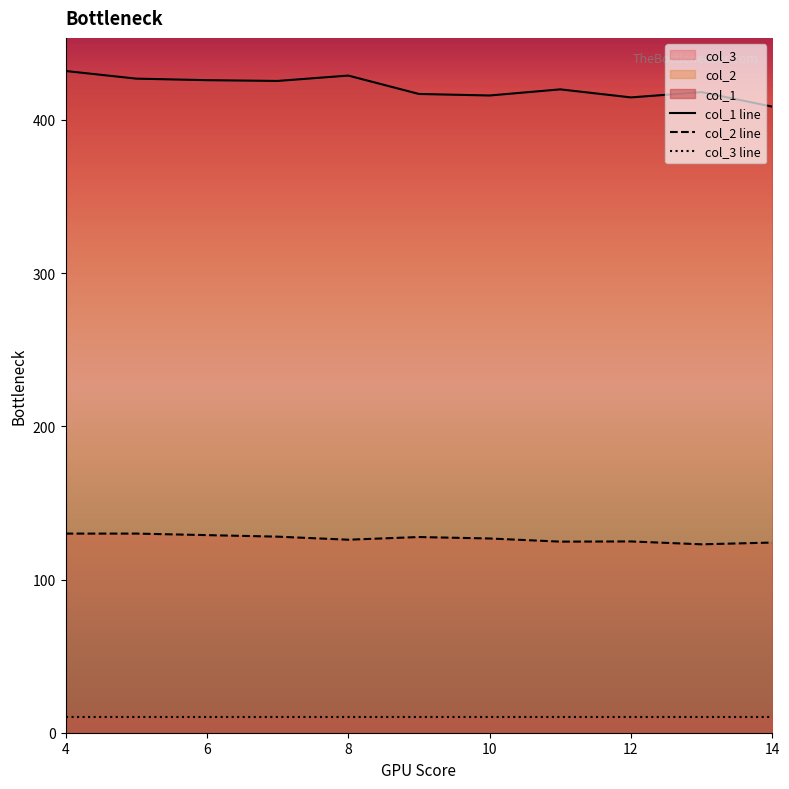

What is the maximum value shown in the chart?

432.0